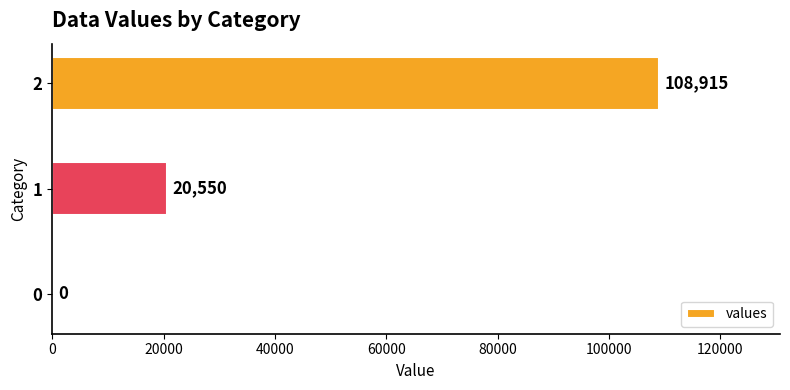

What is the sum of the values at 1 and 2?

129465